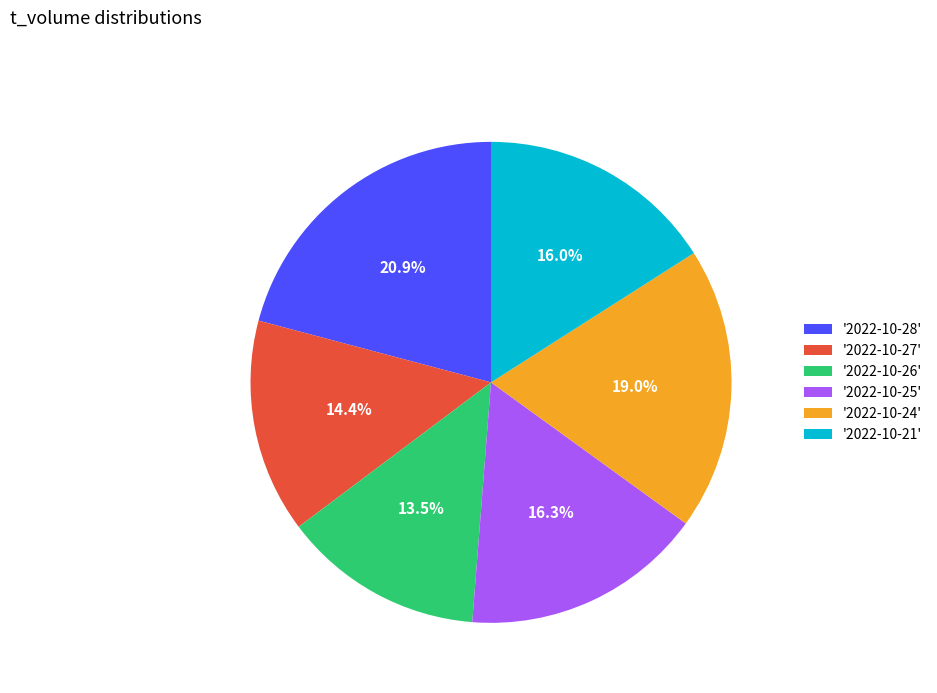

Is the sum of '2022-10-25' and '2022-10-26' greater than half?

No